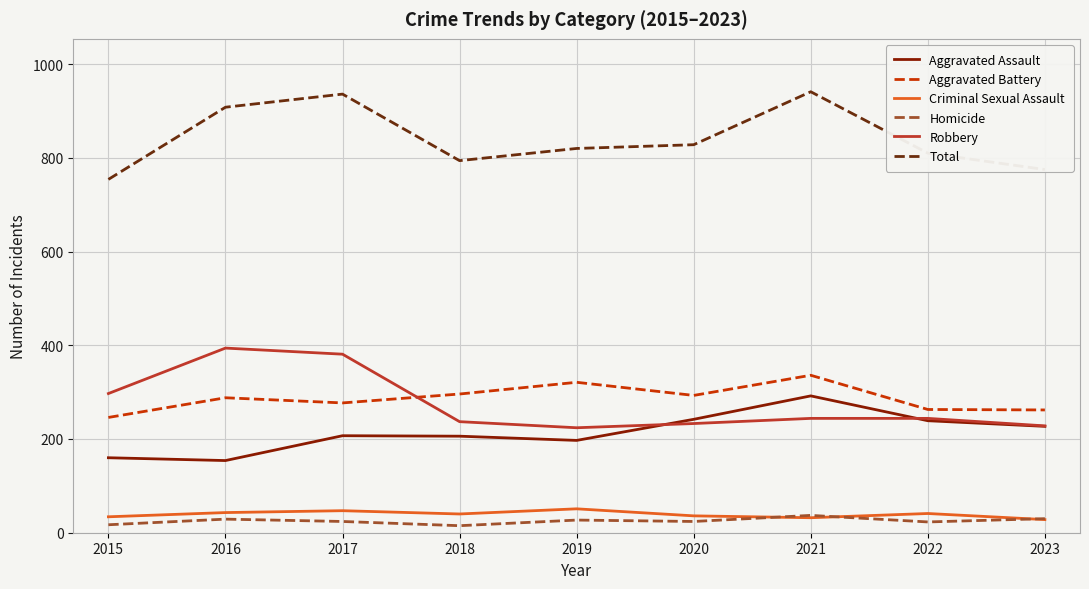

What is the spread (max minus min) of values at 2021?

909